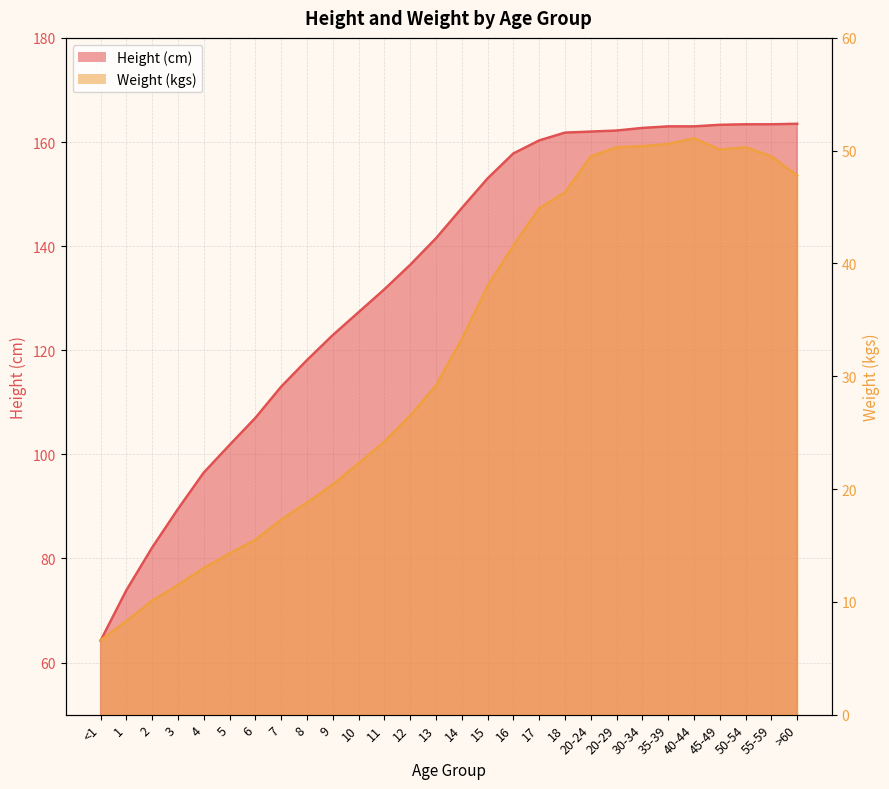

The Height (cm) series shows 85.4 at 55-59. True or false?

False